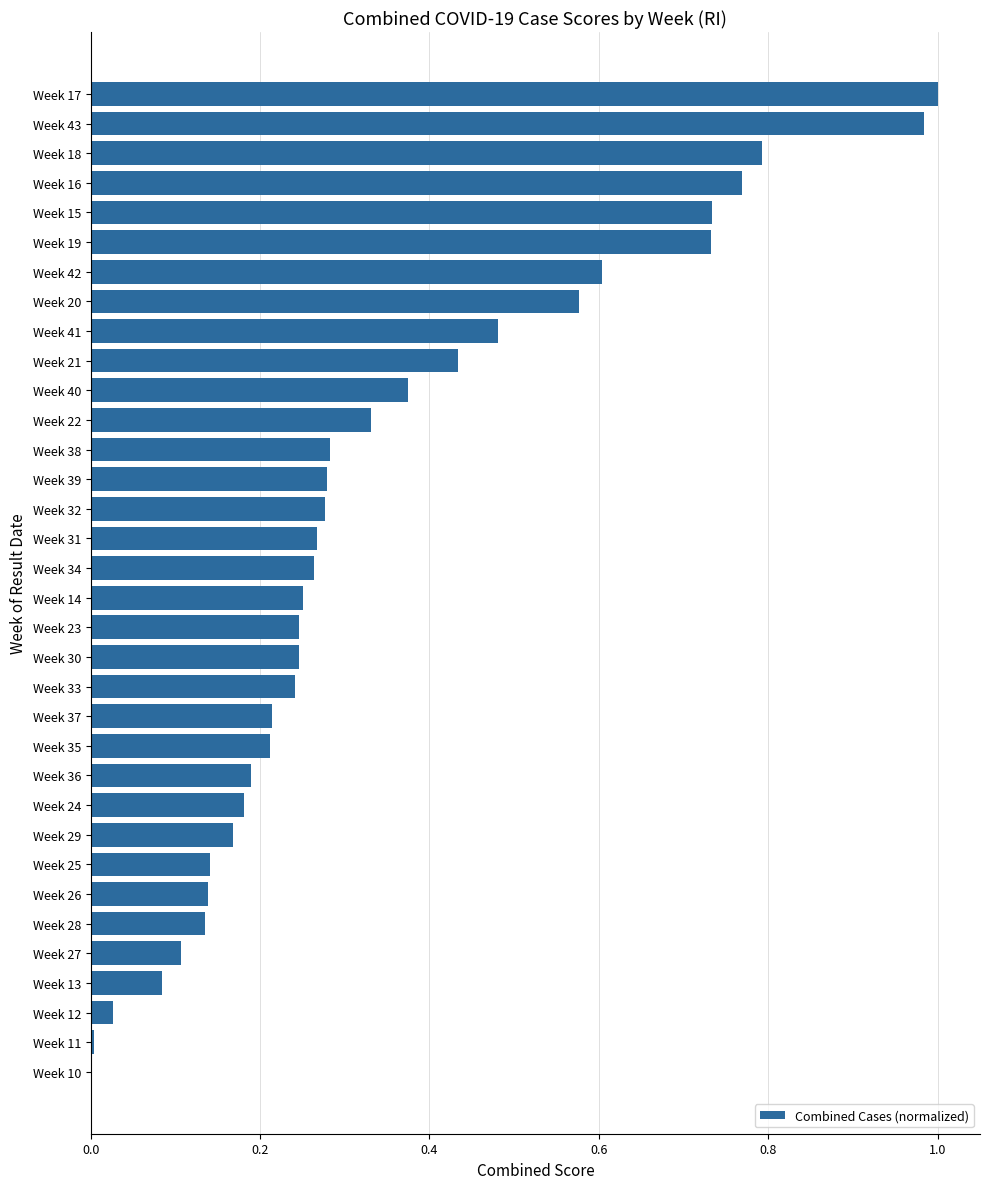

The value at Week 16 is 0.2. True or false?

False